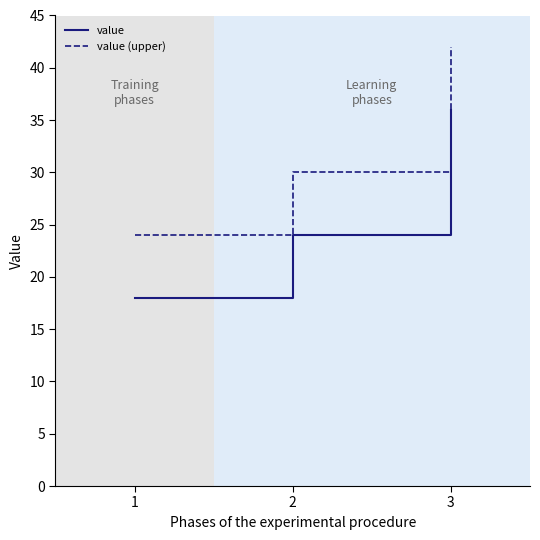

What is the spread (max minus min) of values at 2?

6